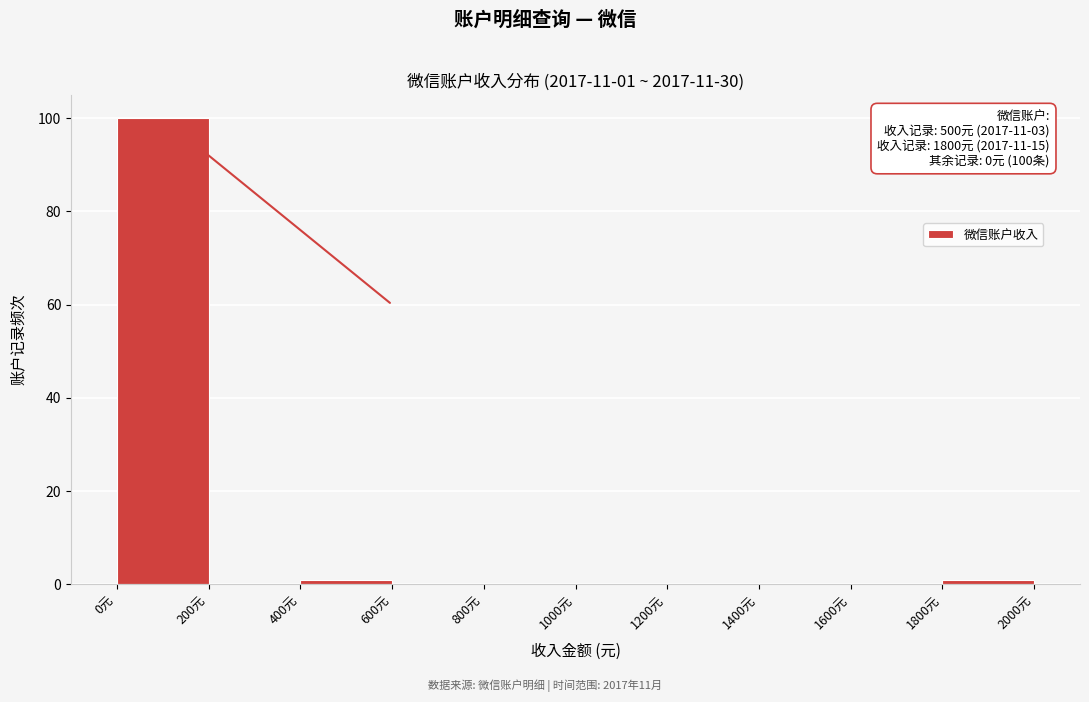

Which range on the x-axis has the tallest bar?

0 to 200